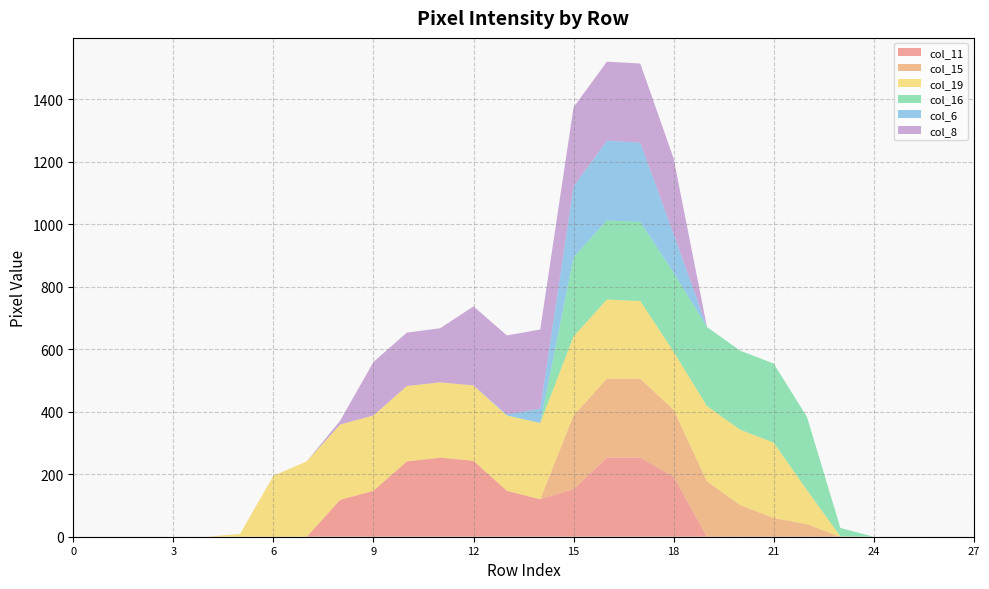

Reading right to left, transcribe all the data shown in this chart.

col_11: 27=0	26=0	25=0	24=0	23=0	22=0	21=0	20=0	19=0	18=192	17=253	16=253	15=152	14=120	13=147	12=243	11=253	10=241	9=147	8=118	7=0	6=0	5=0	4=0	3=0	2=0	1=0	0=0
col_15: 27=0	26=0	25=0	24=0	23=0	22=40	21=60	20=101	19=177	18=214	17=253	16=253	15=236	14=0	13=0	12=0	11=0	10=0	9=0	8=0	7=0	6=0	5=0	4=0	3=0	2=0	1=0	0=0
col_19: 27=0	26=0	25=0	24=0	23=1	22=109	21=241	20=241	19=241	18=186	17=248	16=253	15=253	14=244	13=241	12=241	11=241	10=241	9=241	8=241	7=241	6=195	5=9	4=0	3=0	2=0	1=0	0=0
col_16: 27=0	26=0	25=0	24=0	23=27	22=234	21=253	20=253	19=253	18=253	17=253	16=253	15=253	14=0	13=0	12=0	11=0	10=0	9=0	8=0	7=0	6=0	5=0	4=0	3=0	2=0	1=0	0=0
col_6: 27=0	26=0	25=0	24=0	23=0	22=0	21=0	20=0	19=0	18=124	17=254	16=255	15=227	14=46	13=3	12=0	11=0	10=0	9=0	8=0	7=0	6=0	5=0	4=0	3=0	2=0	1=0	0=0
col_8: 27=0	26=0	25=0	24=0	23=0	22=0	21=0	20=0	19=0	18=241	17=253	16=253	15=253	14=253	13=253	12=253	11=173	10=171	9=171	8=12	7=0	6=0	5=0	4=0	3=0	2=0	1=0	0=0